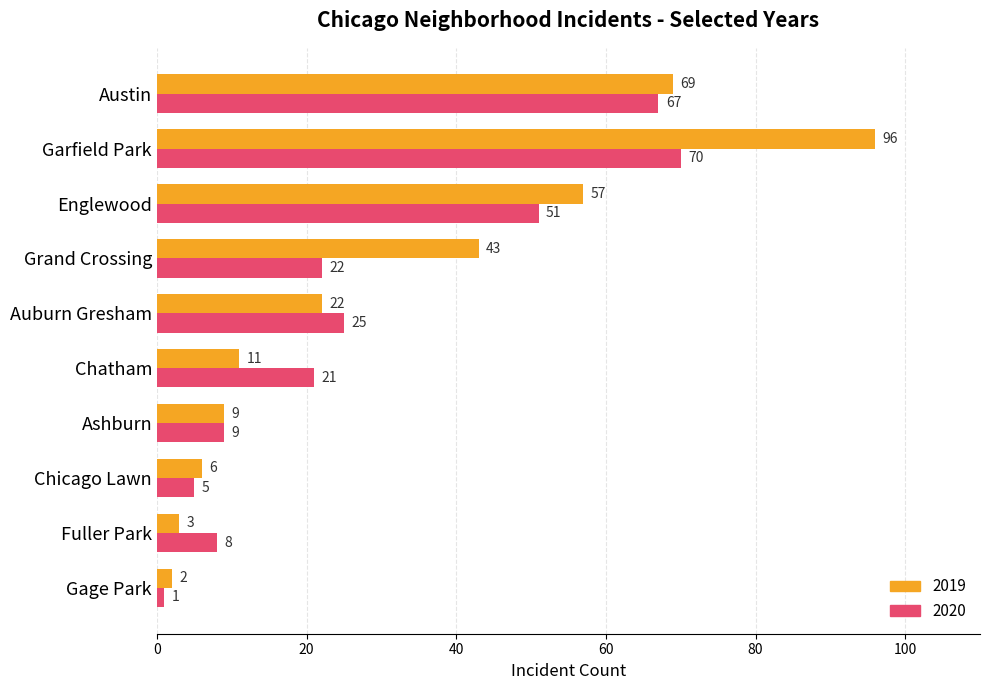

What is the difference between the second highest and minimum values in the 2019 series?

67